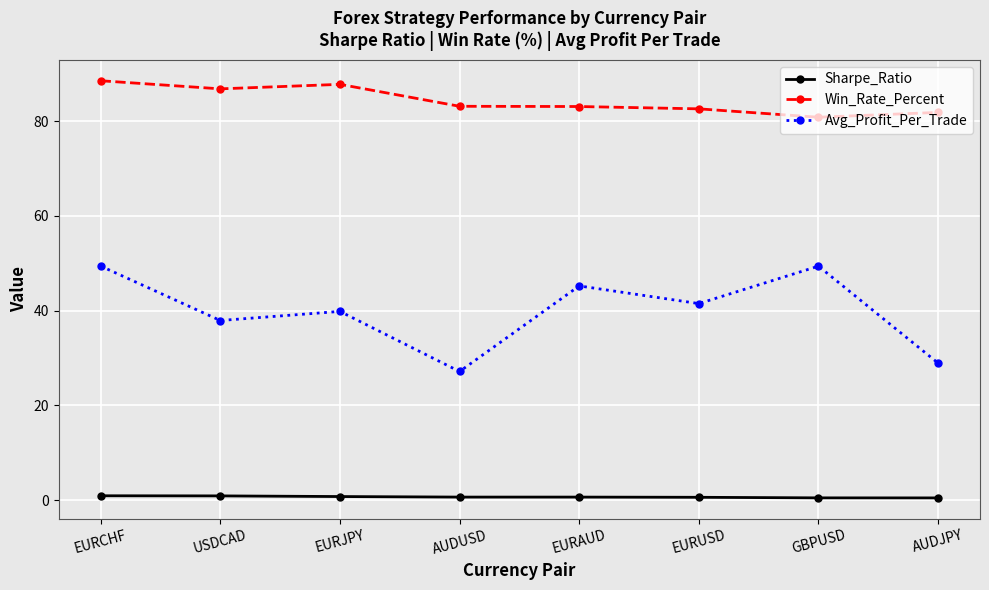

What is the approximate value of Sharpe_Ratio at EURCHF?

0.9